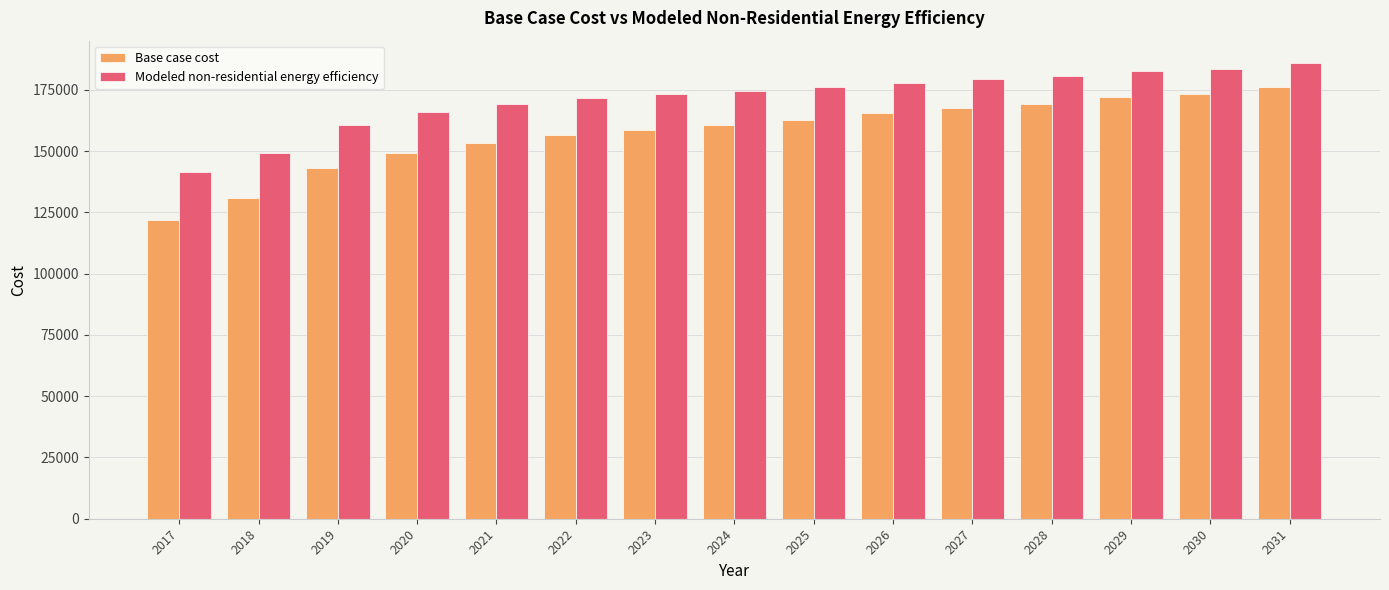

Reading right to left, list all the values displayed in this chart.

Base case cost: 2031=176343.8	2030=173463.6	2029=172023.5	2028=169431.3	2027=167703.2	2026=165399.0	2025=162806.8	2024=160502.6	2023=158774.5	2022=156470.3	2021=153302.1	2020=149269.8	2019=143221.3	2018=130836.4	2017=121907.7
Modeled non-residential energy efficiency: 2031=185823.5	2030=183542.7	2029=182694.4	2028=180724.4	2027=179620.0	2026=177962.3	2025=176035.5	2024=174407.6	2023=173362.8	2022=171766.1	2021=169334.1	2020=166067.1	2019=160830.4	2018=149366.9	2017=141327.0